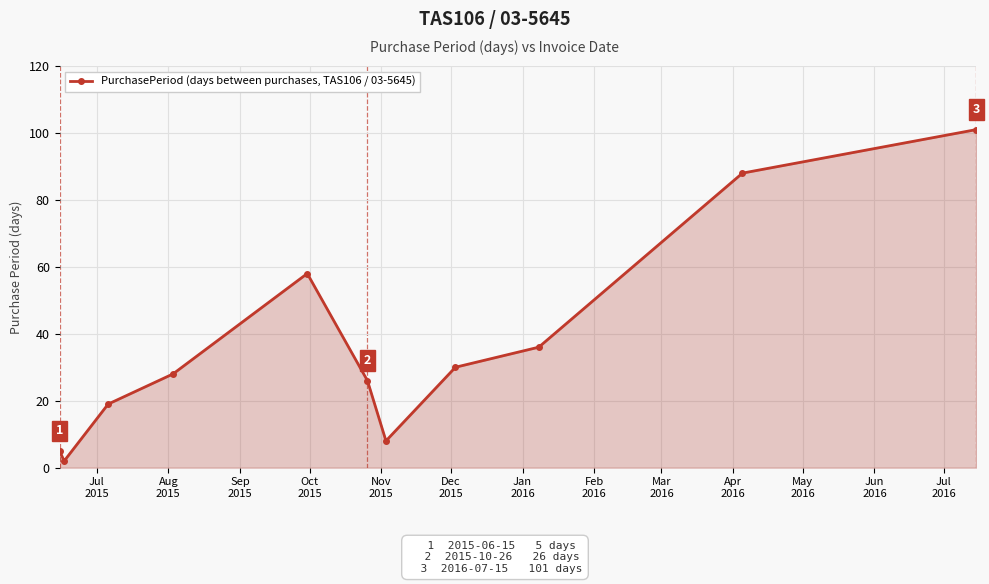

How many interior local peaks (higher than both neighbors) does the data have?

1